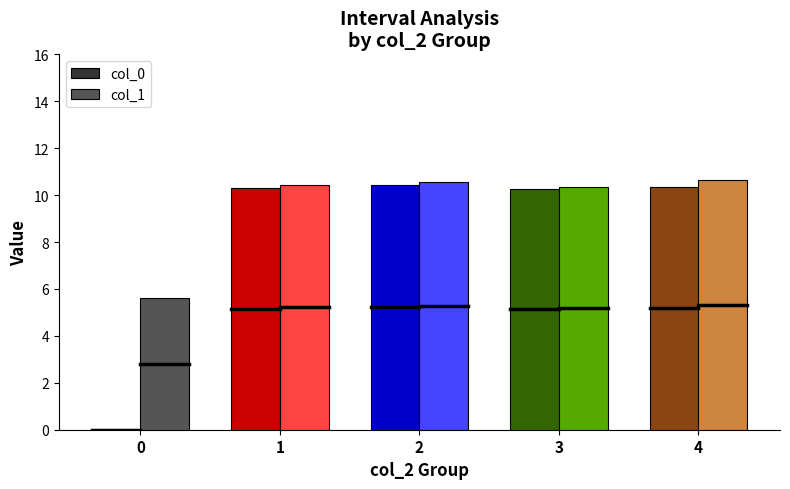

Which series has the largest total across all categories?

col_1